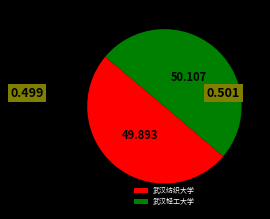

Combined, do 武汉轻工大学 and 武汉纺织大学 account for over 50%?

Yes